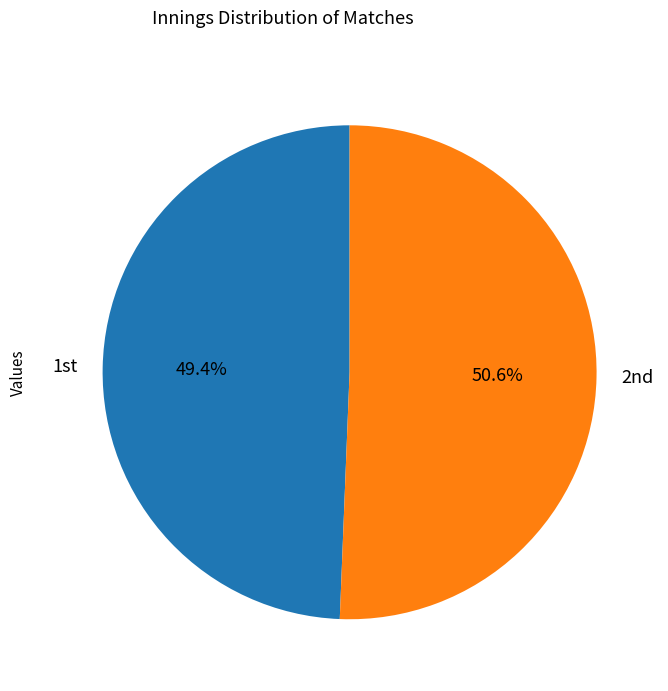

Which slice is the smallest?

1st